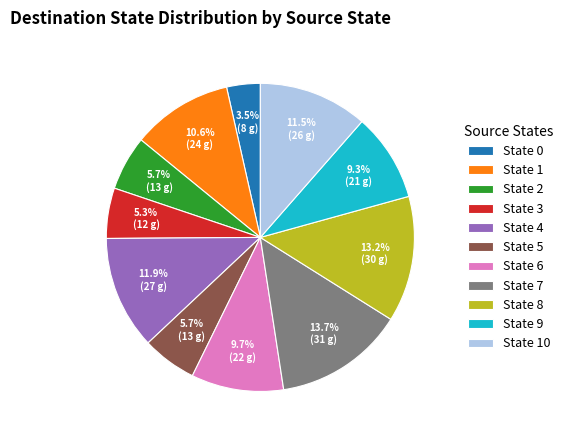

Approximately how many times larger is the value at State 1 compared to State 6?

1.1